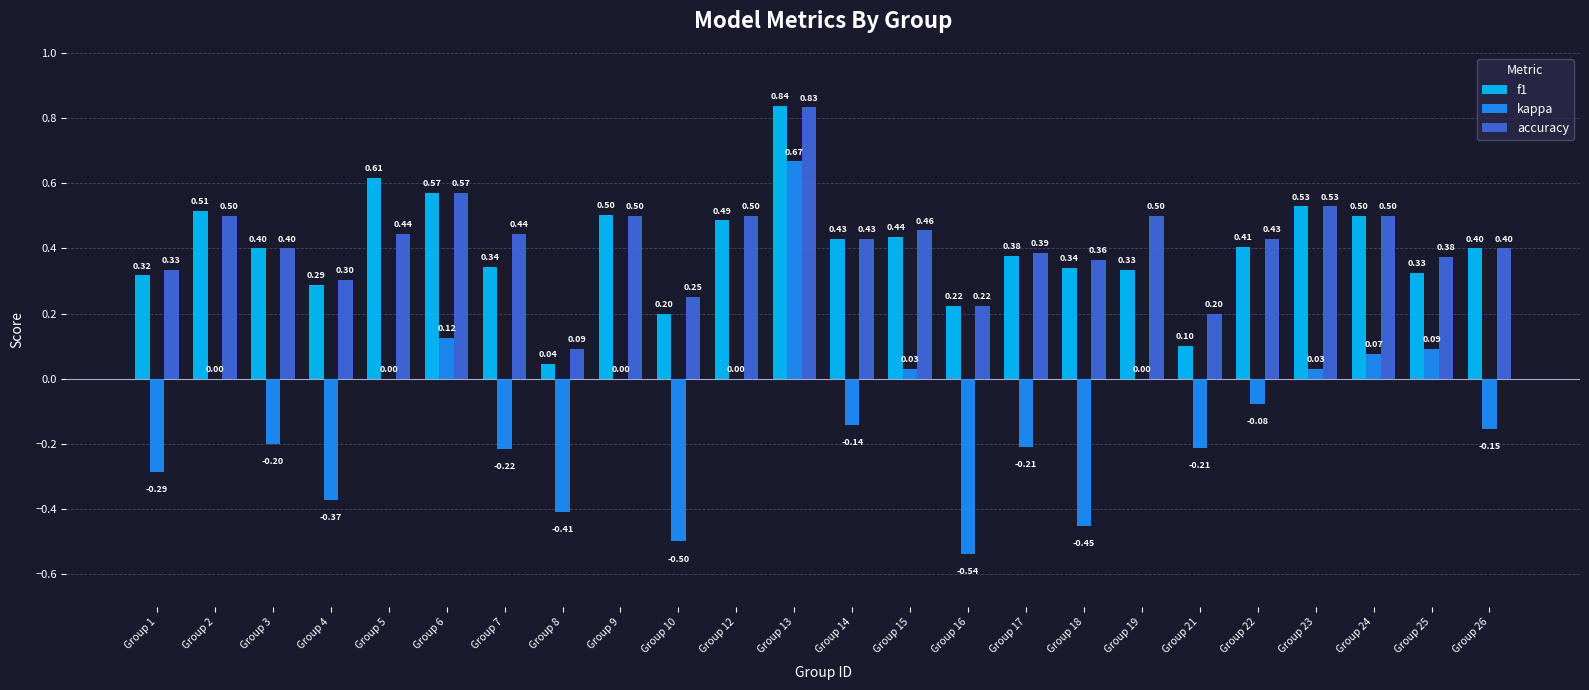

What is the total value across all series at Group 4?

0.2